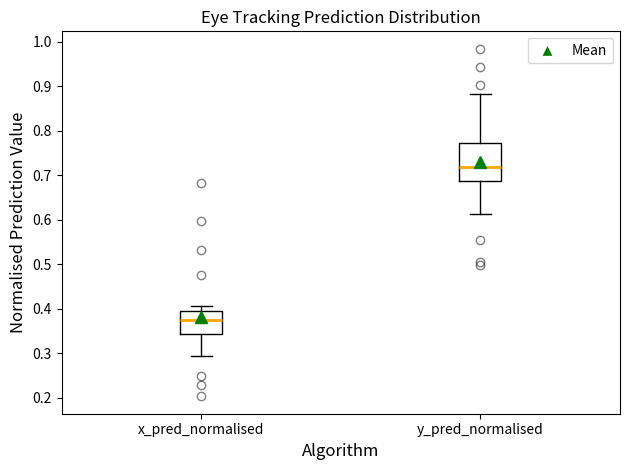

Reading left to right, transcribe this box plot: for each box, give where its median line is, the range the box spans, and where its two whiskers end, as read against the y-axis. The values are not printed on the chart, so give them approximately, as read against the axis.

x_pred_normalised: median 0.38, box 0.34 to 0.39, whiskers 0.29 to 0.41
y_pred_normalised: median 0.72, box 0.69 to 0.77, whiskers 0.61 to 0.88